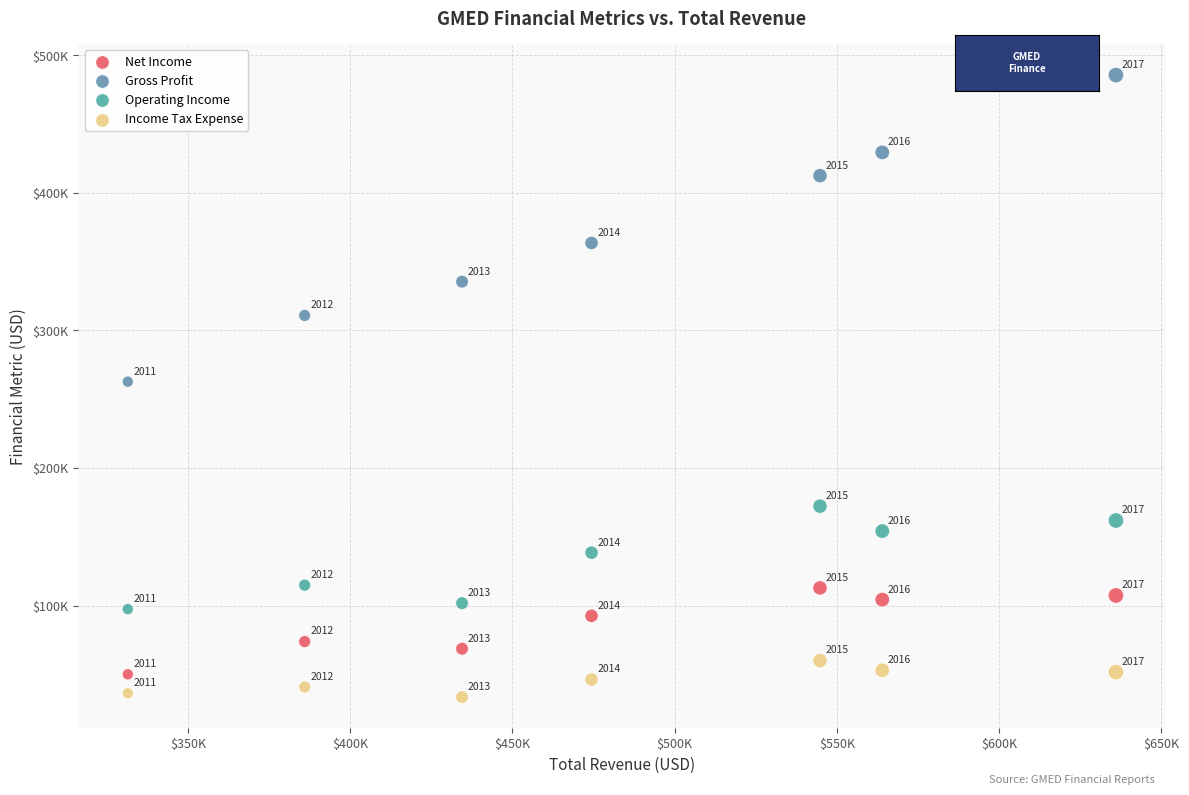

Which series has the largest Y range (max minus min)?

Gross Profit